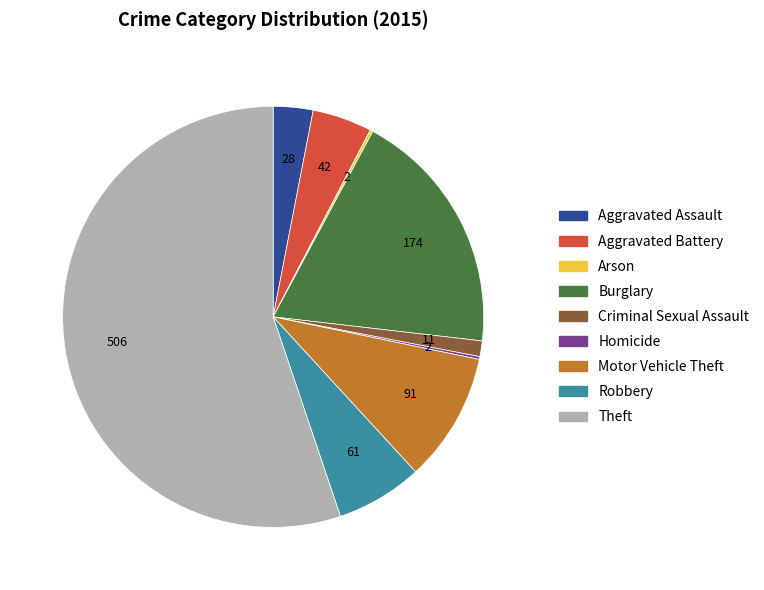

True or false: Robbery accounts for 1% of the total.

False